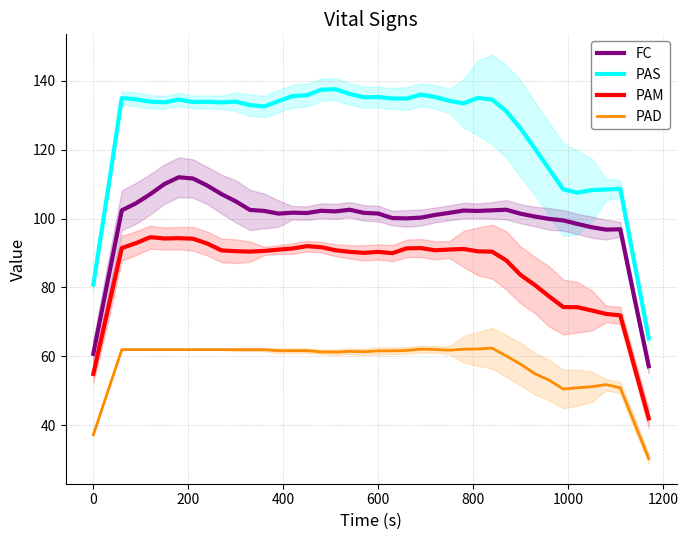

Which series has the largest total across all categories?

PAS